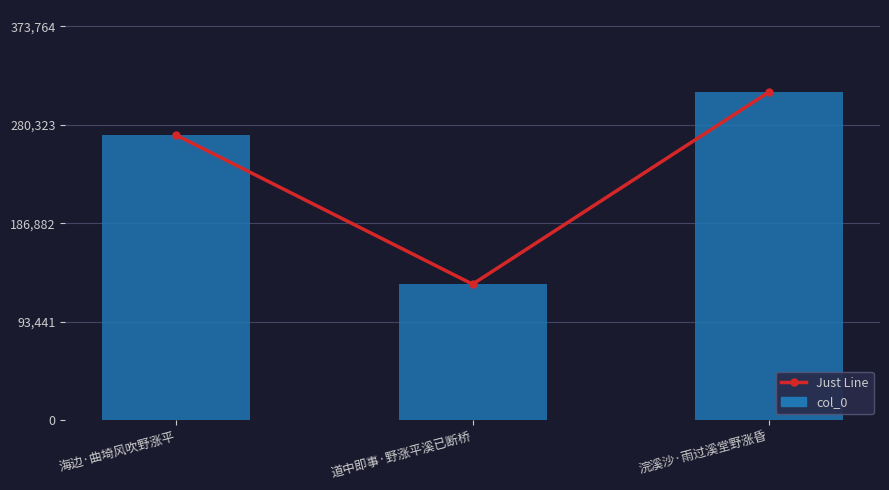

Reading left to right, extract all data points from this chart.

Just Line: 270545	129189	311470
col_0: 270545	129189	311470